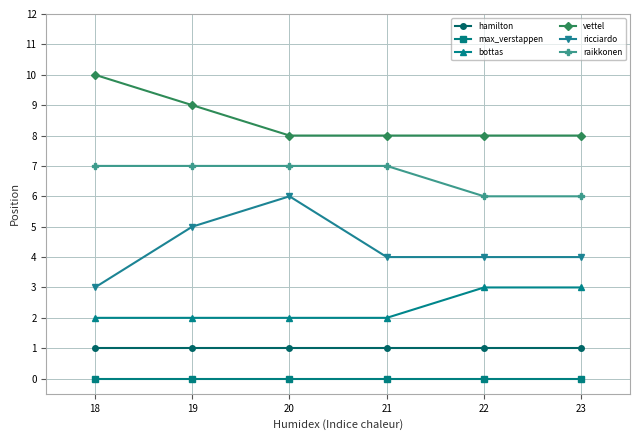

Which series has the largest total across all categories?

vettel